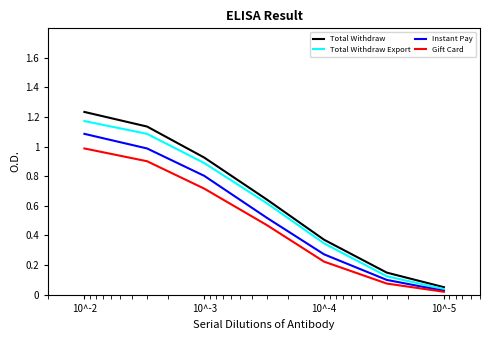

Reading right to left, list all the values displayed in this chart.

Total Withdraw: 0.0	0.1	0.4	0.6	0.9	1.1	1.2
Total Withdraw Export: 0.0	0.1	0.3	0.6	0.9	1.1	1.2
Instant Pay: 0.0	0.1	0.3	0.5	0.8	1.0	1.1
Gift Card: 0.0	0.1	0.2	0.5	0.7	0.9	1.0